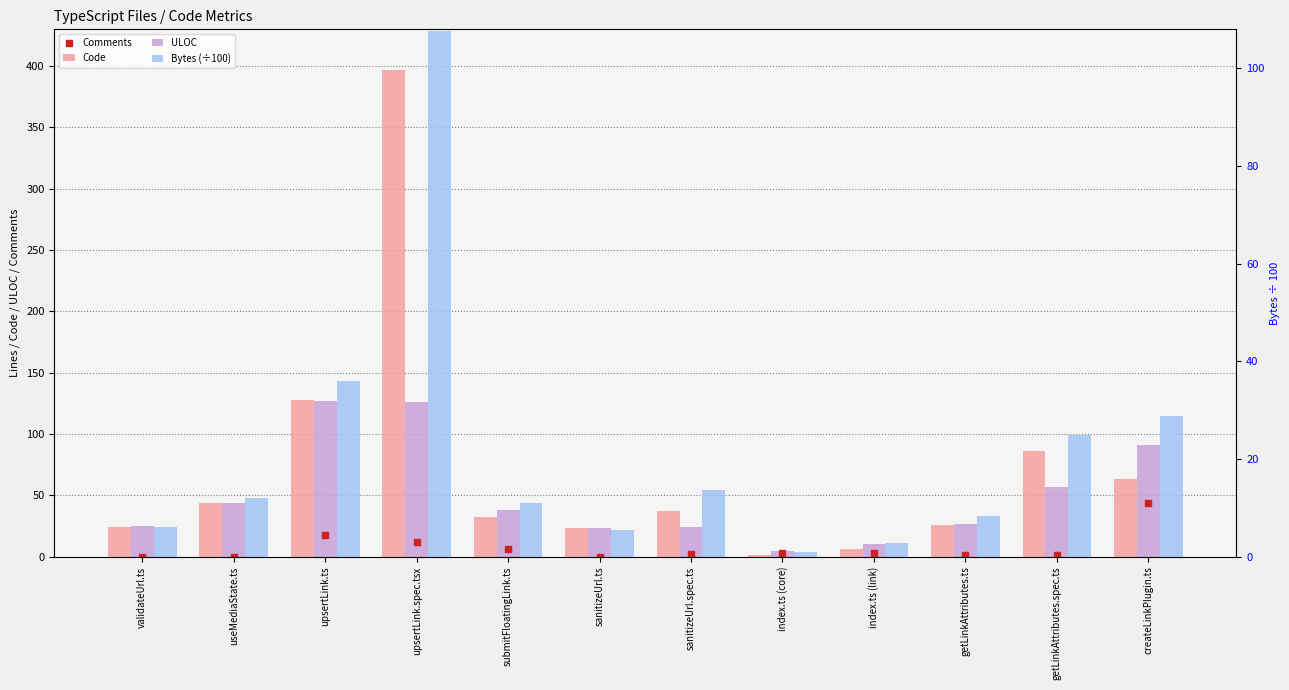

Which series has the largest total across all categories?

Code